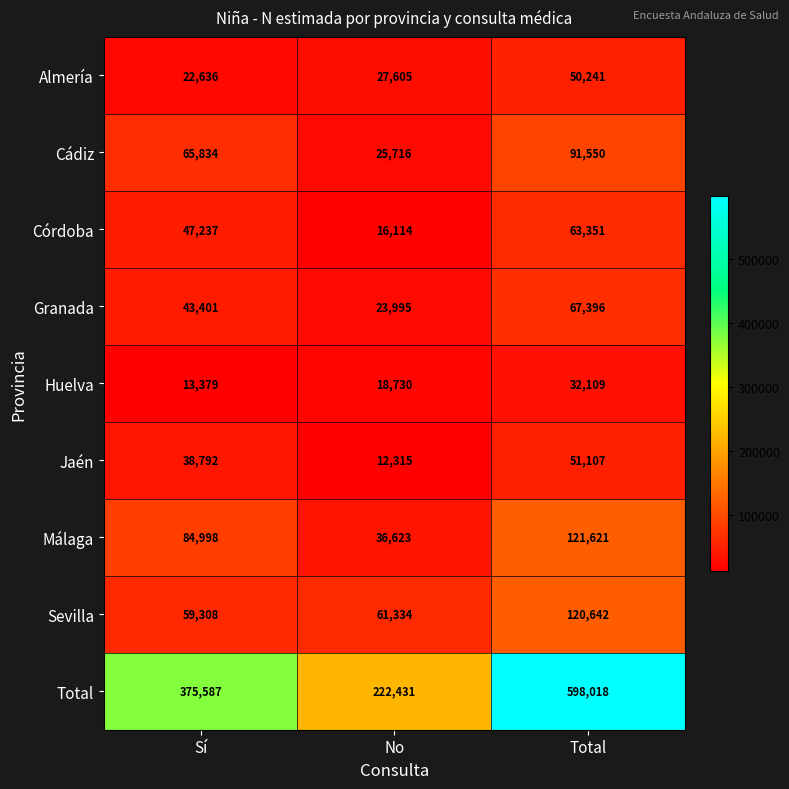

How many data points does each series have?

3